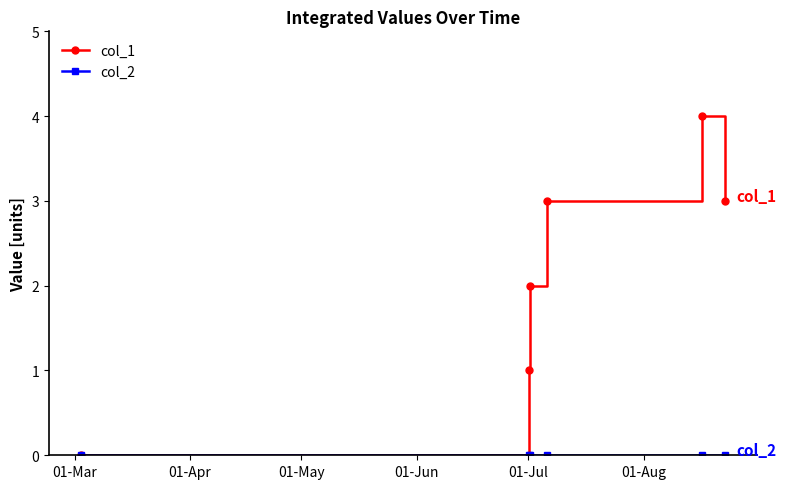

Which series has the widest spread of values?

col_1